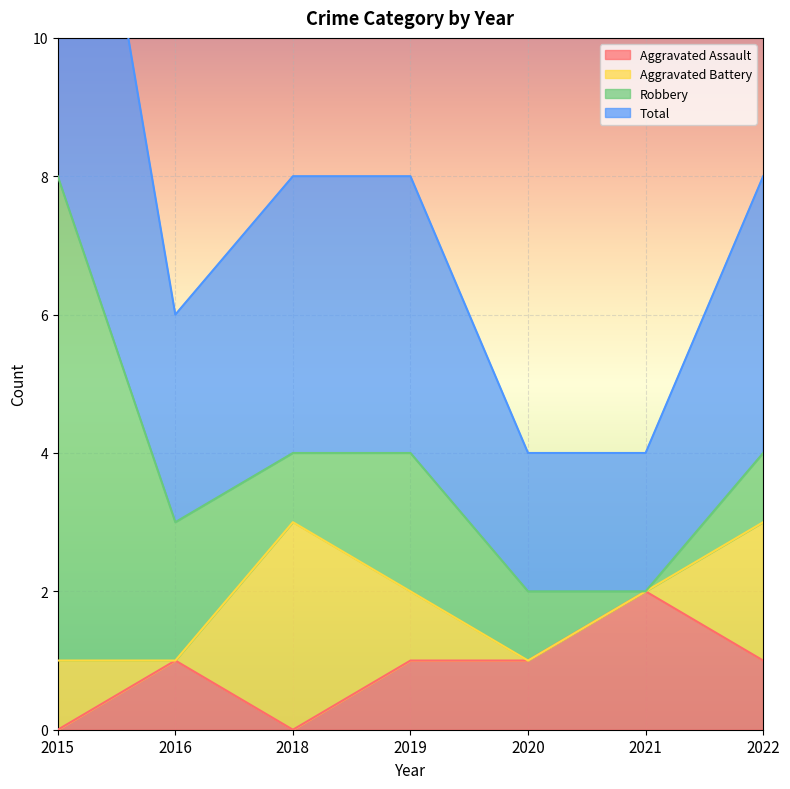

Is it true that Aggravated Assault equals 2 at 2021?

True